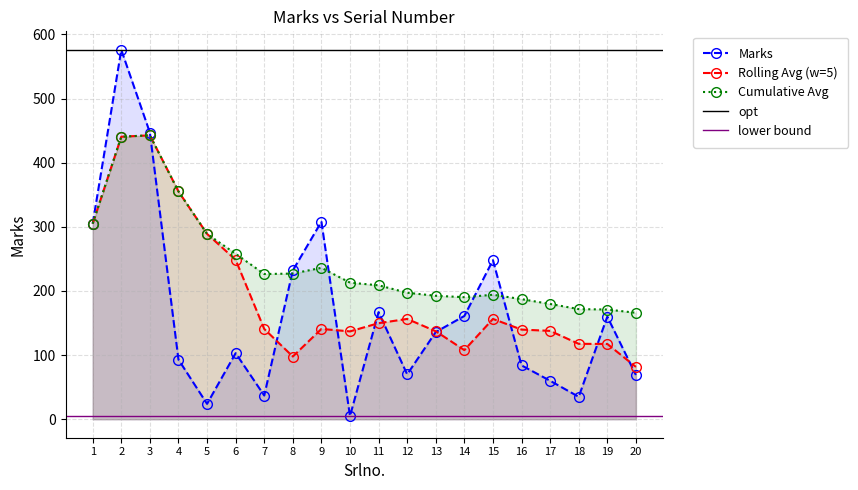

Where is the first local maximum for Marks?

2